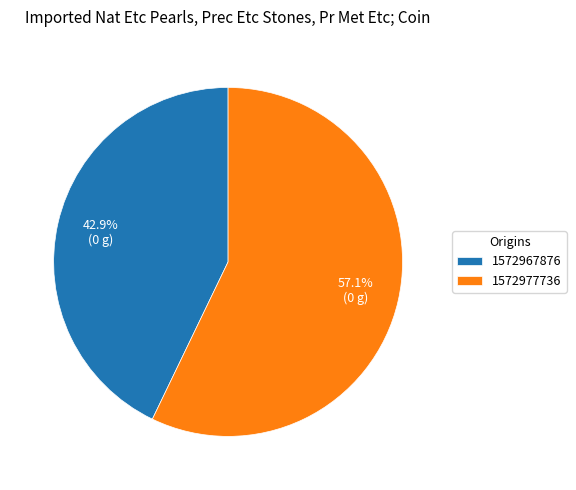

Which category has the smallest portion of the pie?

1572967876